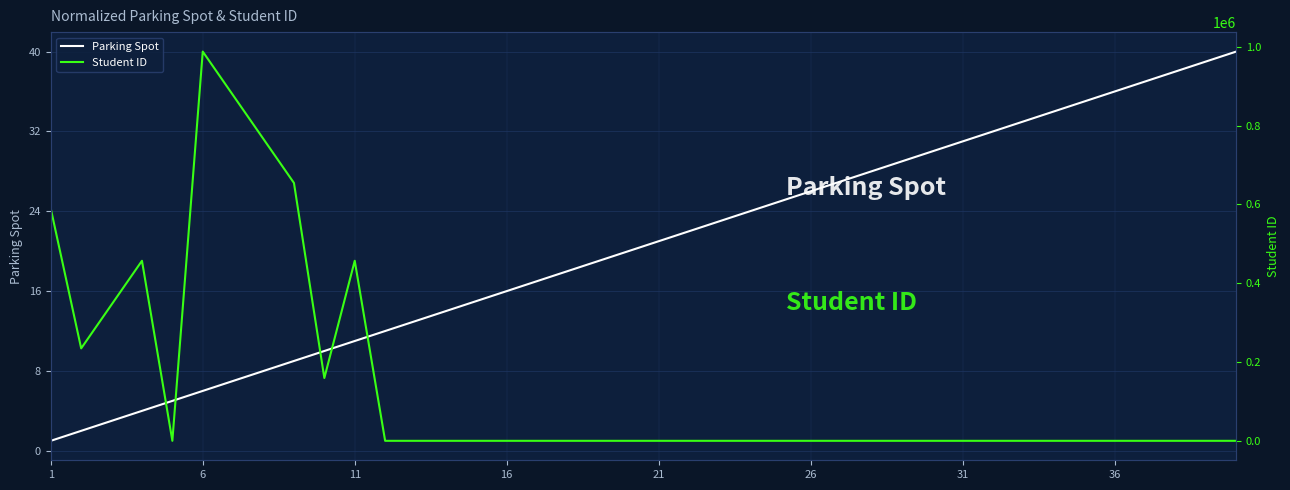

The Parking Spot series shows 7 at 11. True or false?

False